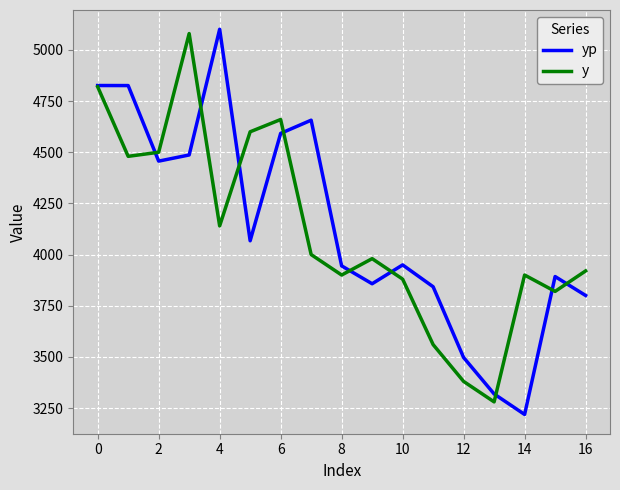

What is the minimum value for y?

3280.0